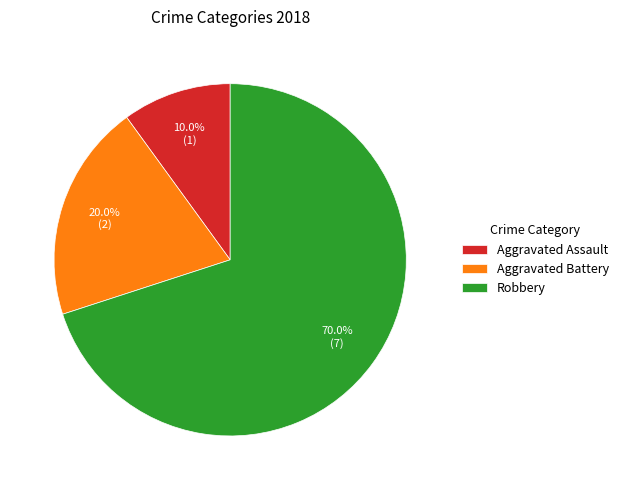

How much of the chart is everything except Robbery?

30.0%